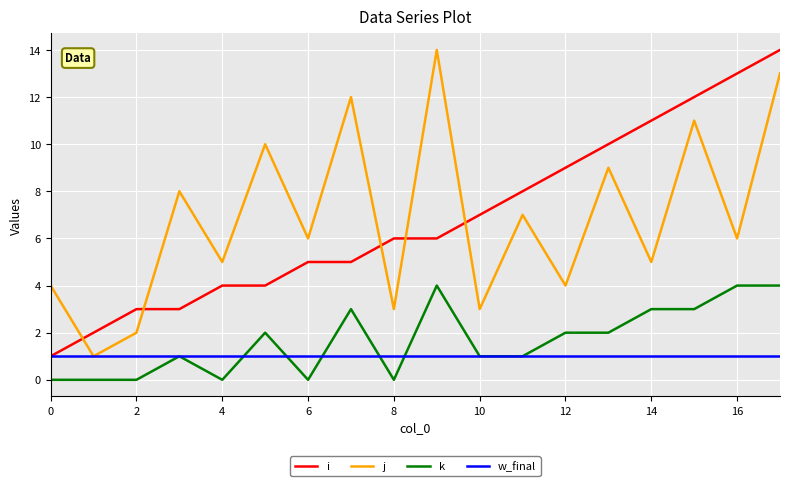

True or false: j and k cross at least once.

False